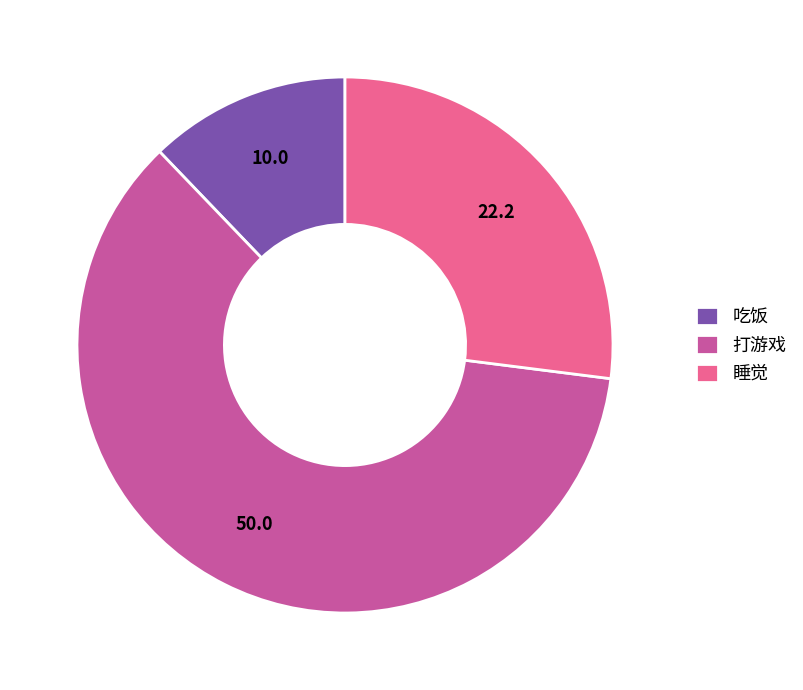

Combined, do 吃饭 and 睡觉 account for over 50%?

No